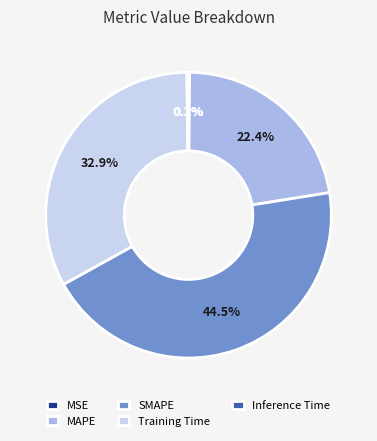

Is the sum of SMAPE and Training Time greater than half?

Yes